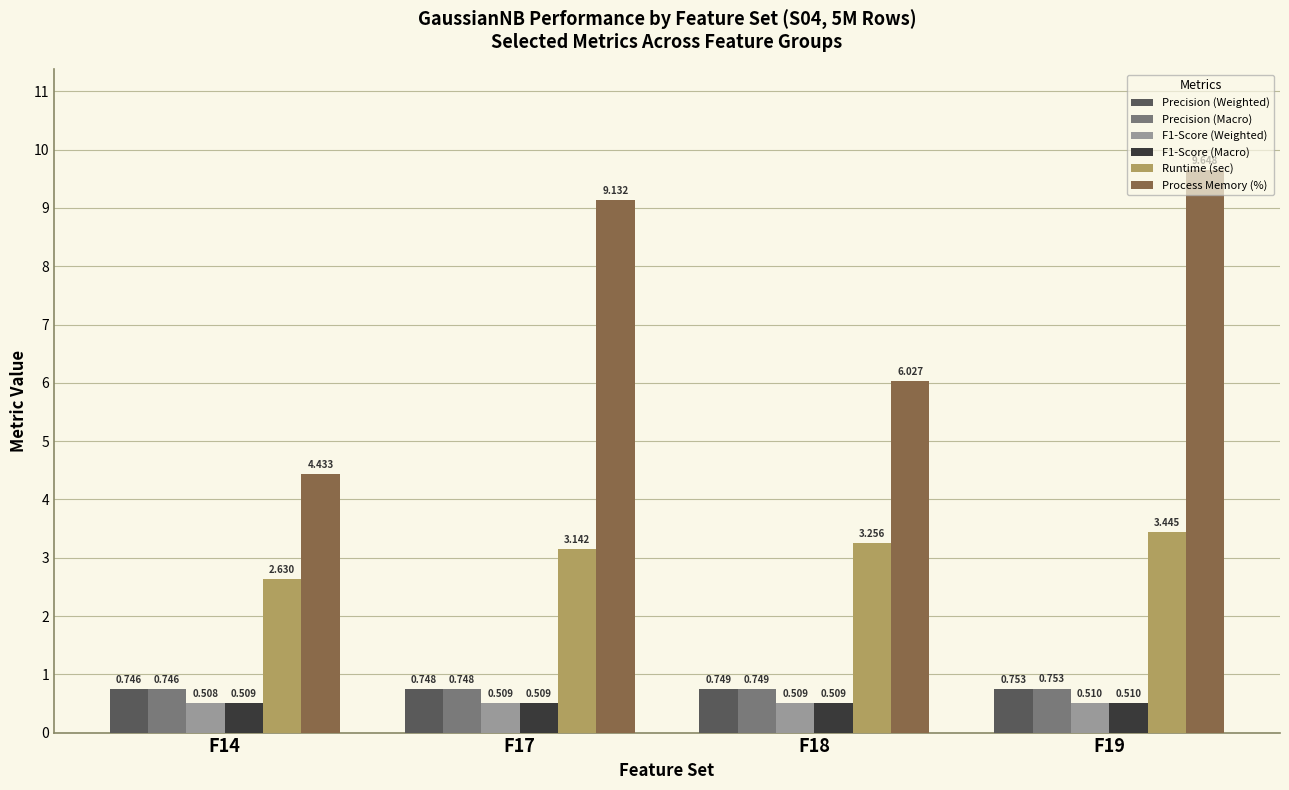

Which series changed the most between F14 and F17?

Process Memory (%)